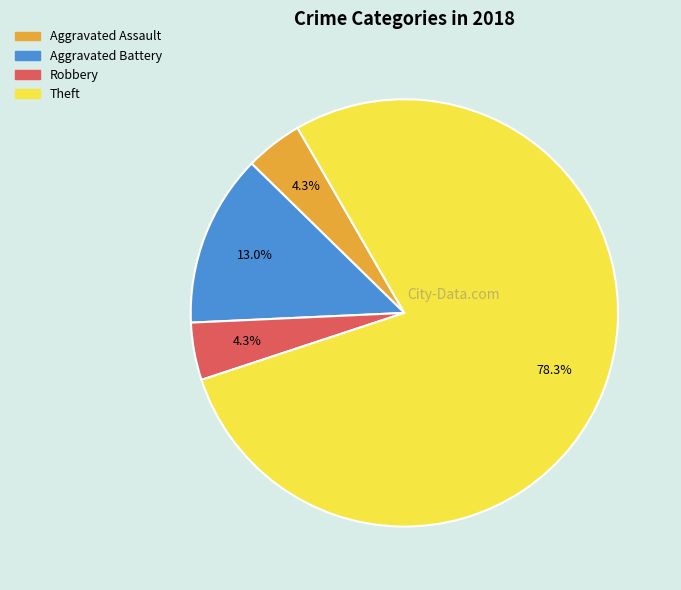

Is there a majority slice in this chart?

Yes